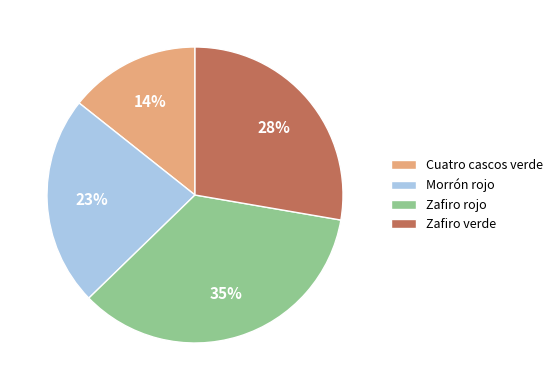

Between Morrón rojo and Zafiro rojo, which is larger?

Zafiro rojo